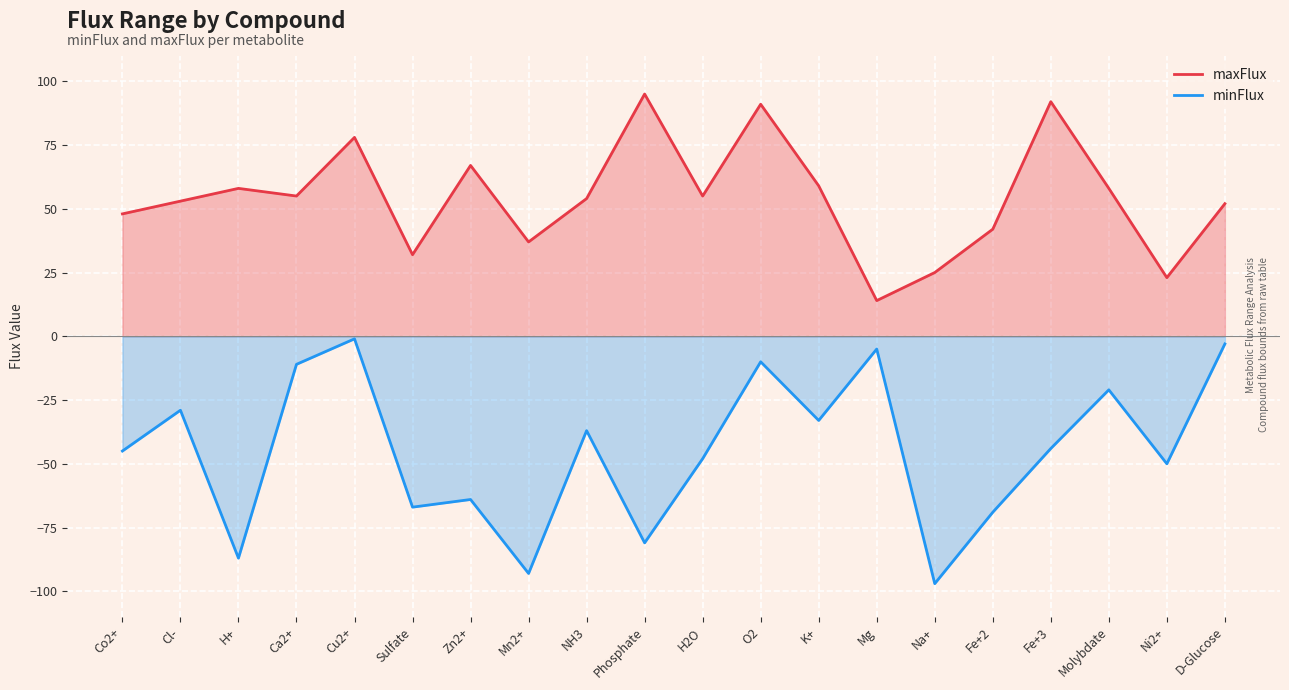

How many values in the maxFlux series exceed 55?

8